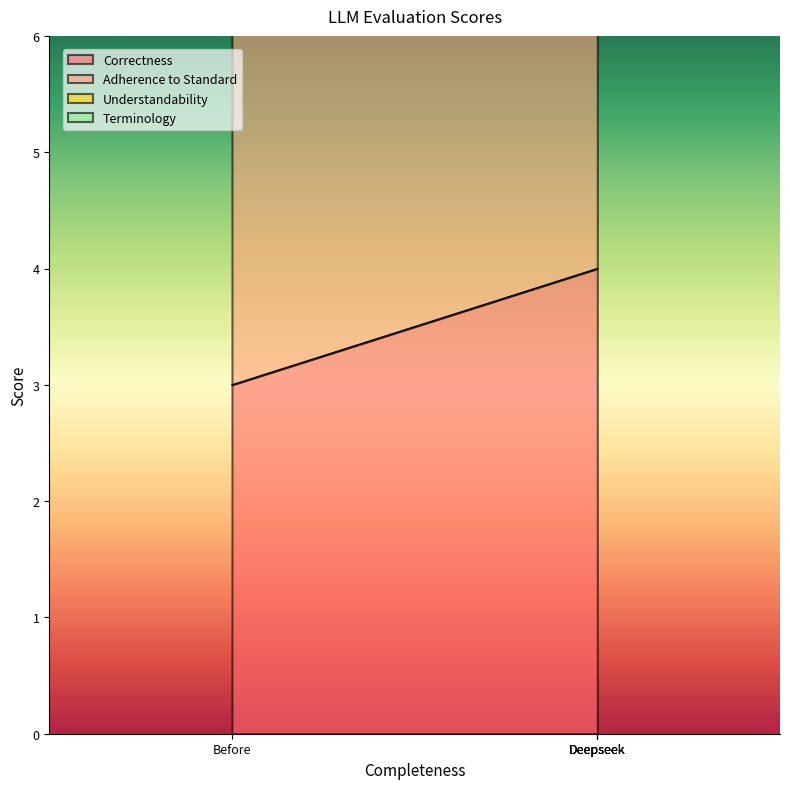

True or false: Understandability and Correctness cross at least once.

False